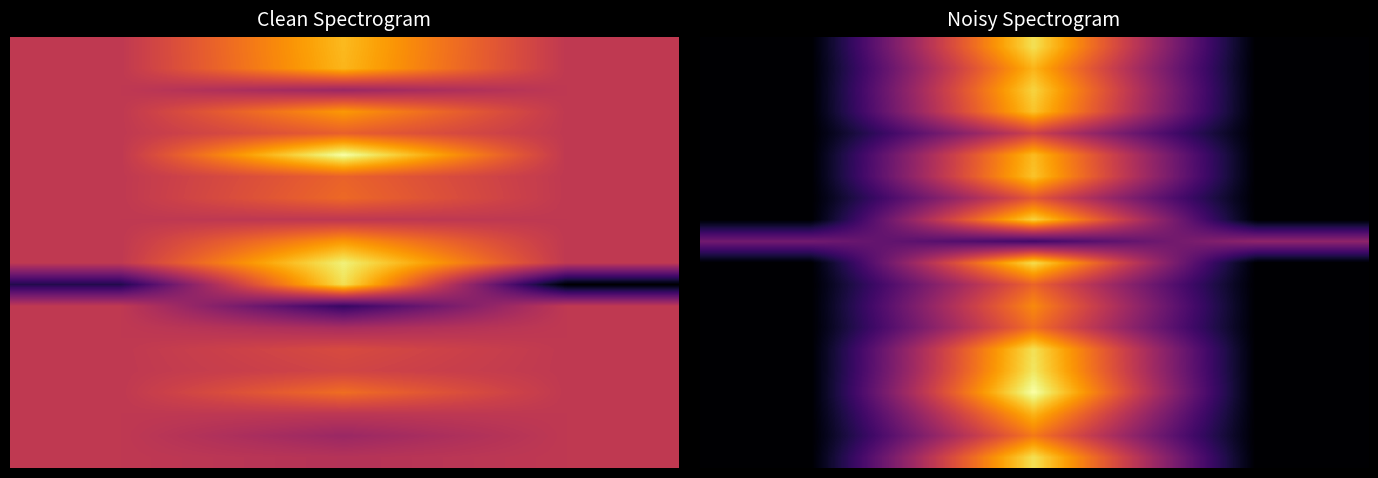

How many categories are shown in the chart?

3